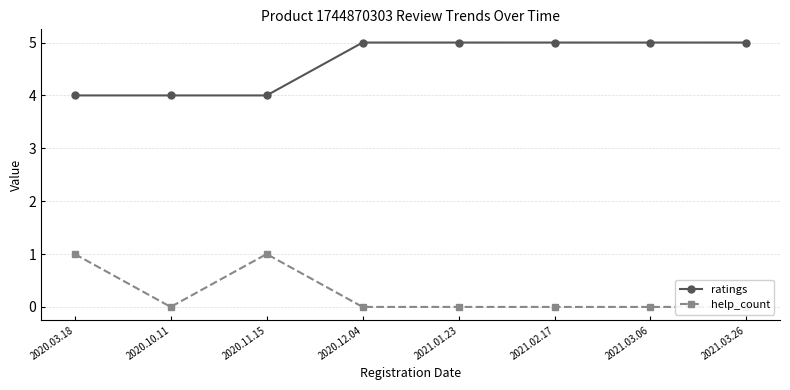

How many lines are shown in the chart?

2